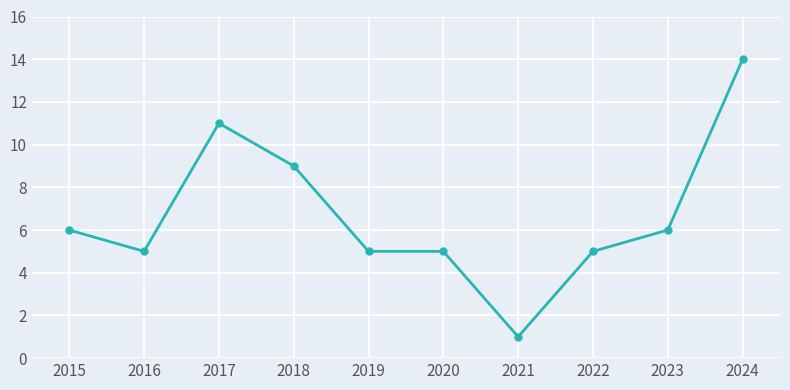

What is the difference between the maximum and minimum values?

13